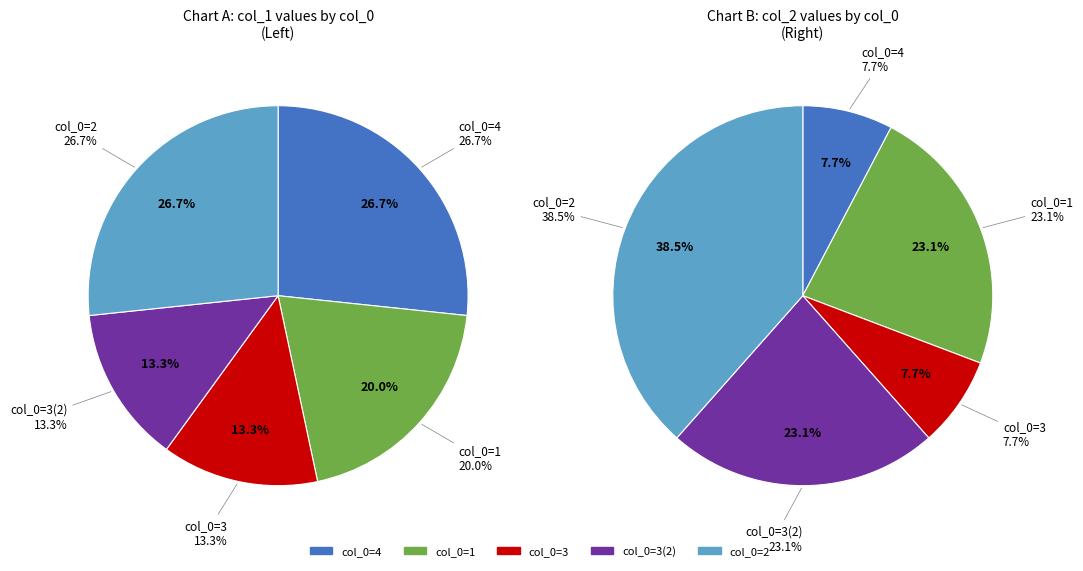

Combined, do 2 and 3 account for over 50%?

No